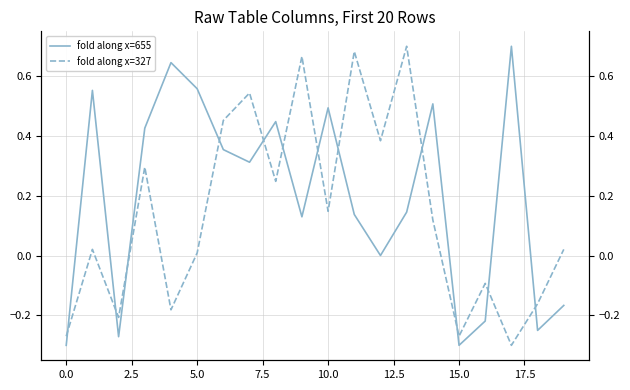

Between 14 and 19, which series saw the biggest shift?

fold along x=655